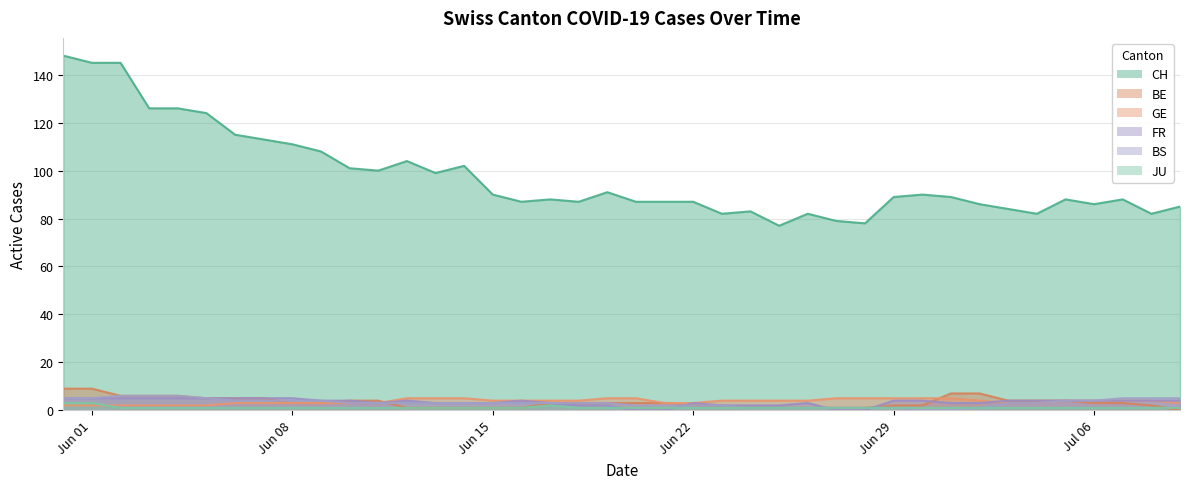

What is the label of the 23rd point from the left?

Jun 22